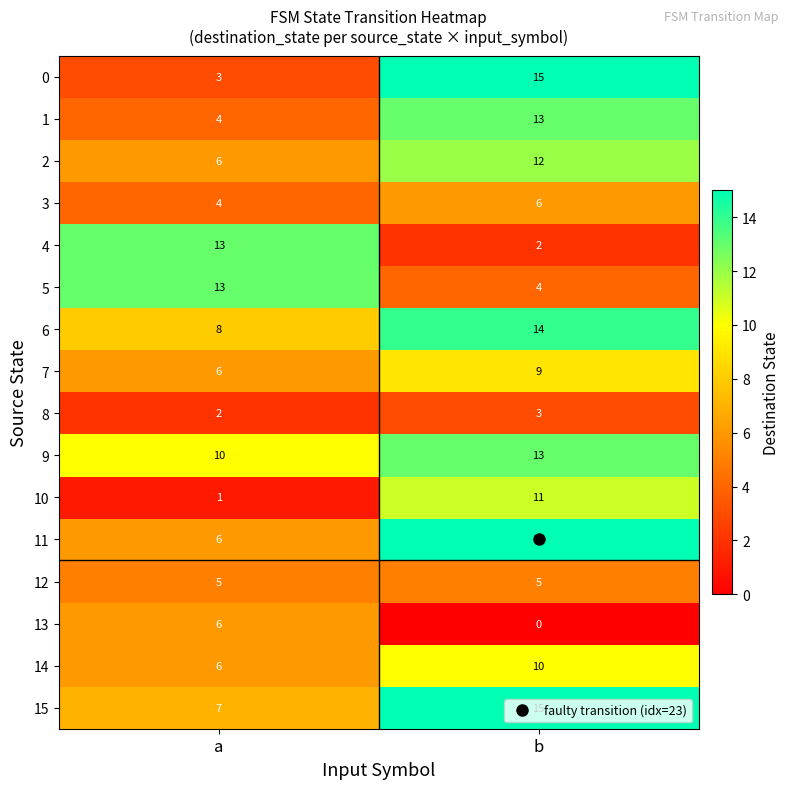

Which series has the widest spread of values?

0